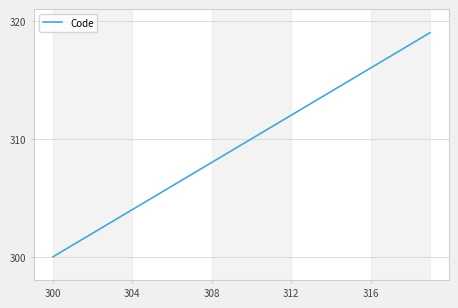

What is the maximum value shown in the chart?

319